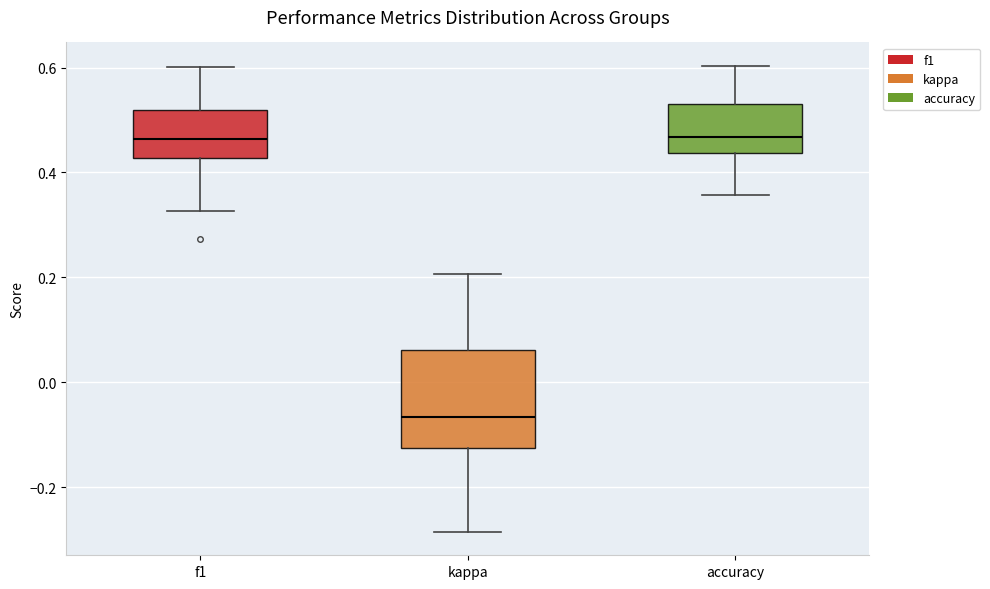

Comparing the boxes themselves (not the whiskers), which one is the tallest?

kappa